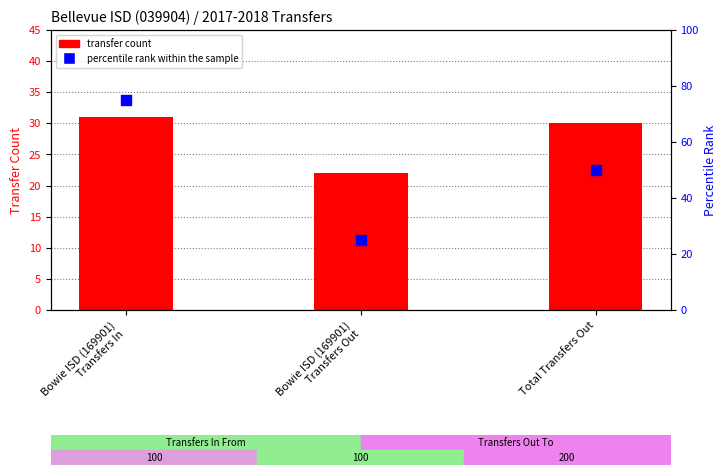

What is the total value across all series at Bowie ISD (169901)
Transfers In?

106